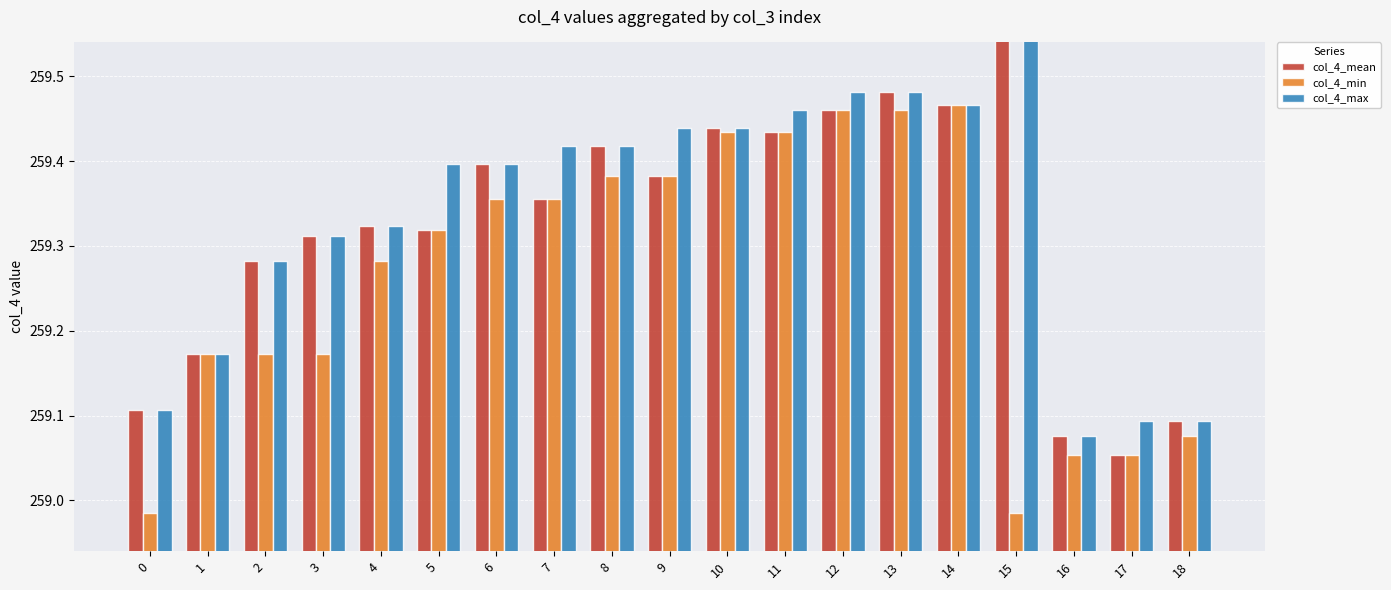

What is the value of the col_4_min bar at the 5th from the left?

259.3